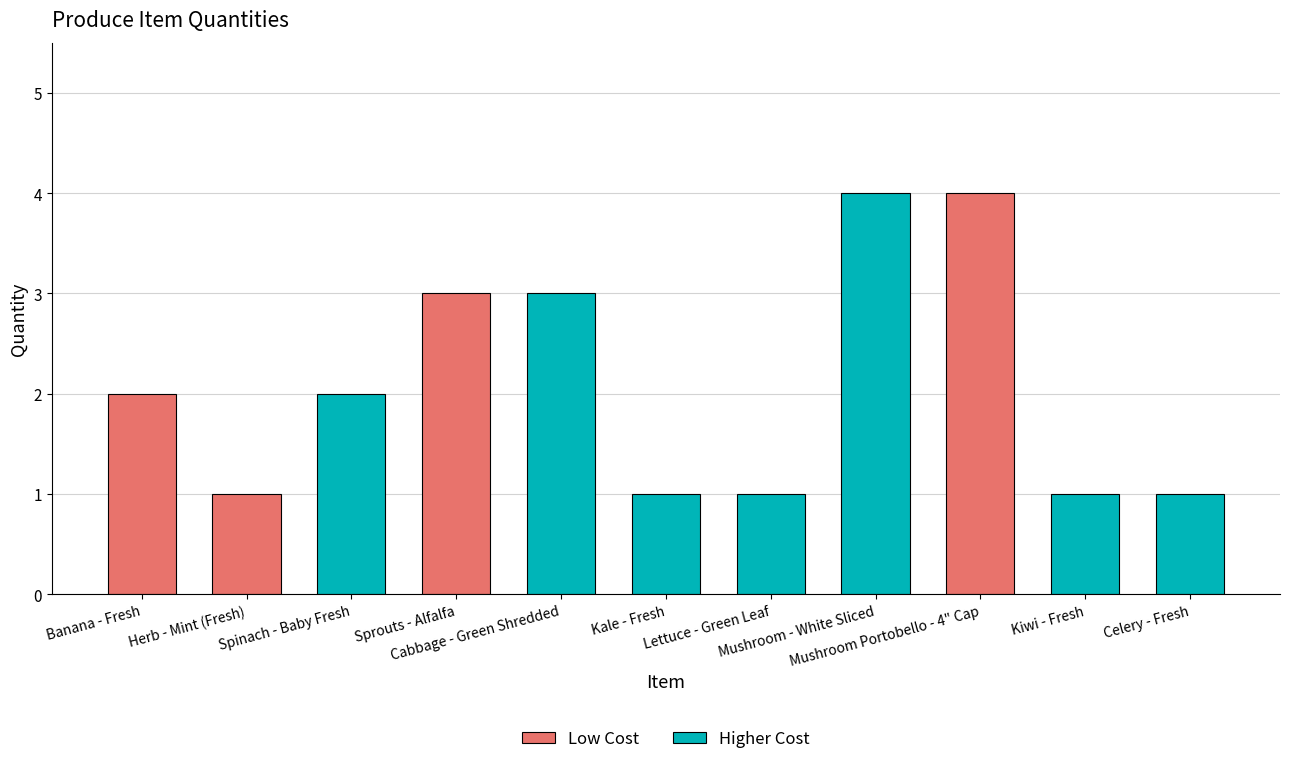

List the labels in order of value, largest first.

Mushroom - White Sliced, Mushroom Portobello - 4" Cap, Sprouts - Alfalfa, Cabbage - Green Shredded, Banana - Fresh, Spinach - Baby Fresh, Herb - Mint (Fresh), Kale - Fresh, Lettuce - Green Leaf, Kiwi - Fresh, Celery - Fresh